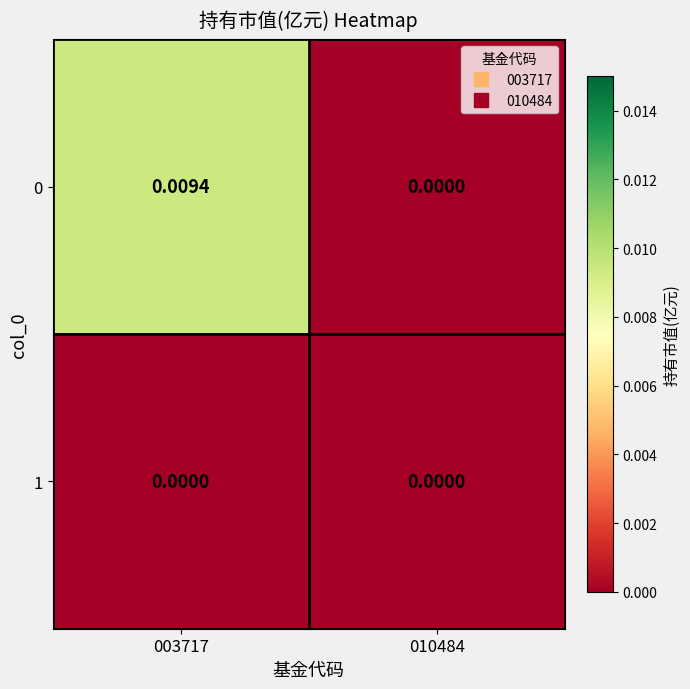

Count the number of categories in the chart.

2